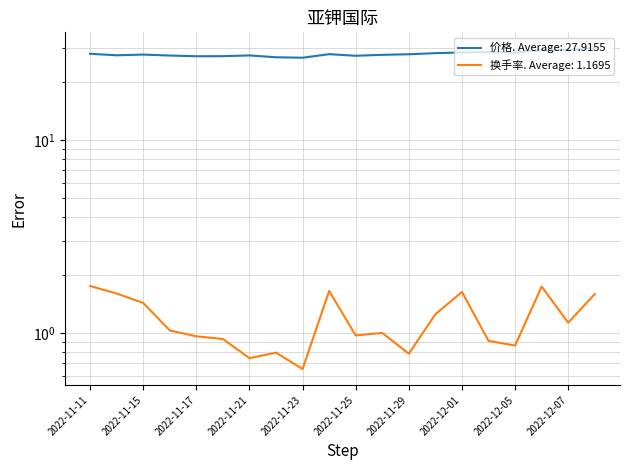

Which series has the widest spread of values?

价格